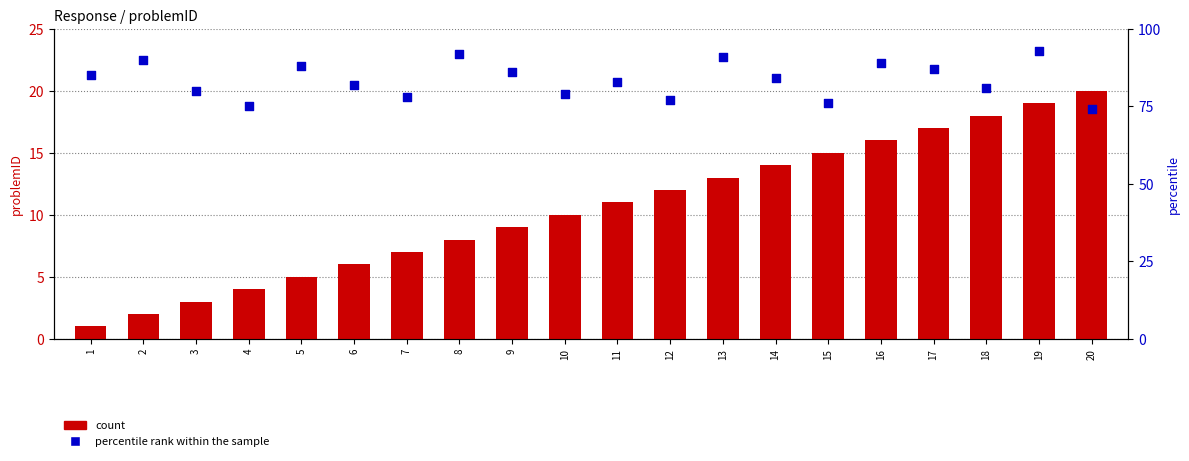

What are all the series names shown in the legend?

count, percentile rank within the sample